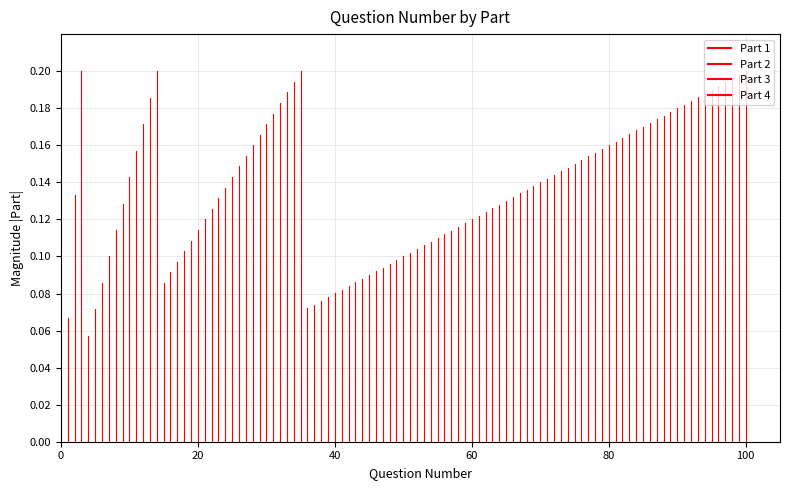

What is the difference between the maximum and minimum values in the Part 3 series?

0.1